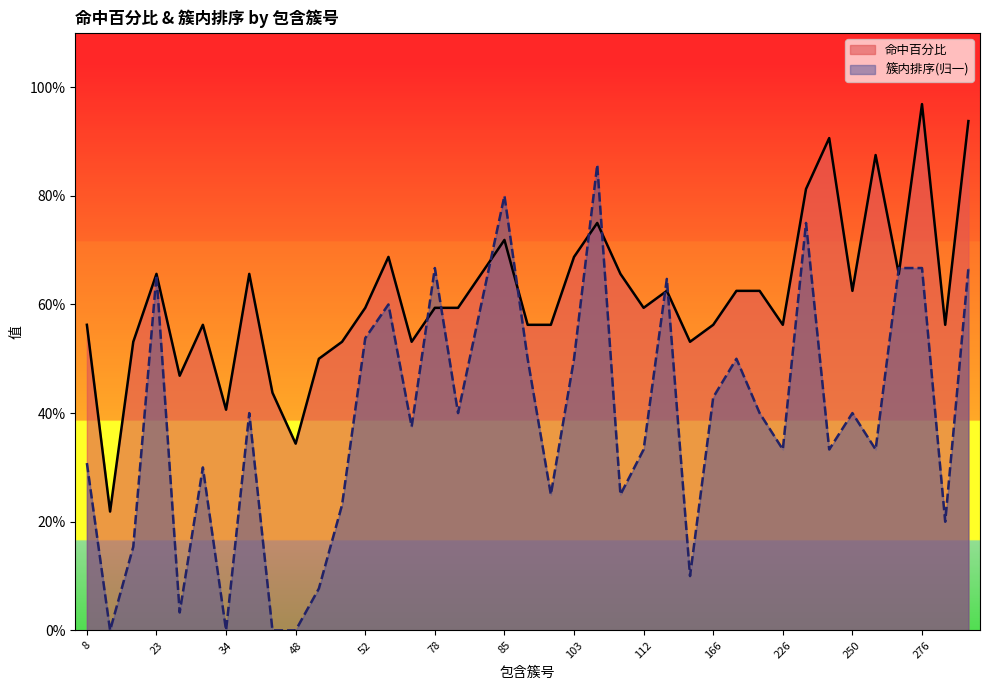

After their last crossing, which series has the higher values: 簇内排序(归一) or 命中百分比?

命中百分比